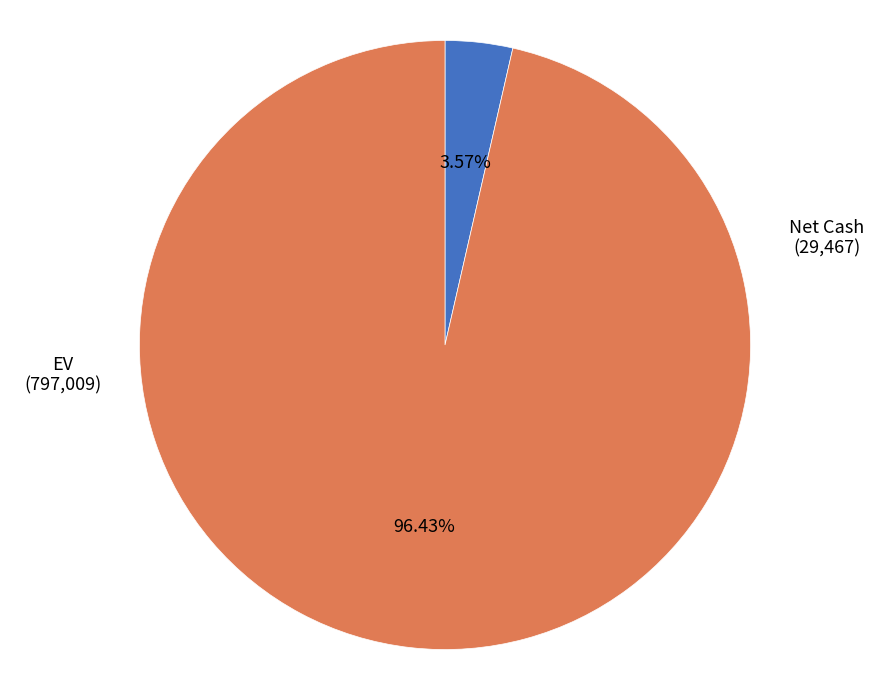

Combined, do EV and Net Cash account for over 50%?

Yes